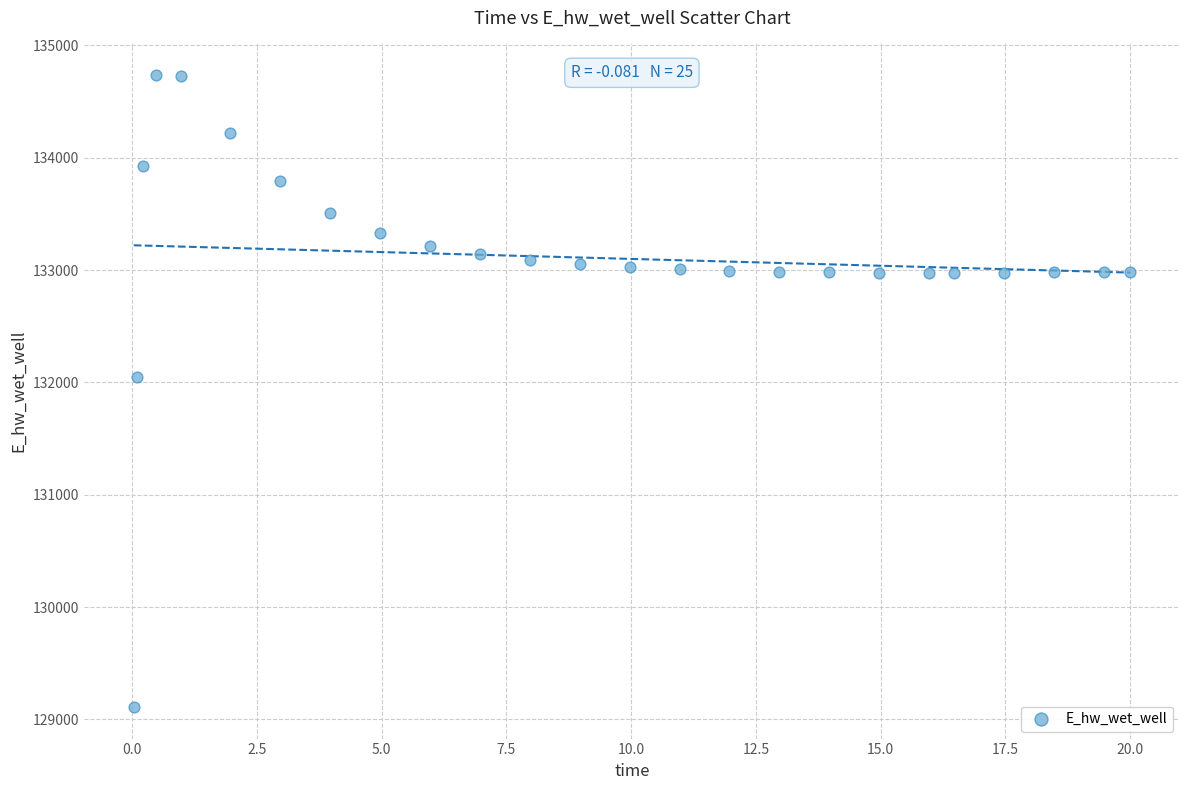

What is the range of X values (max minus min)?

20.0